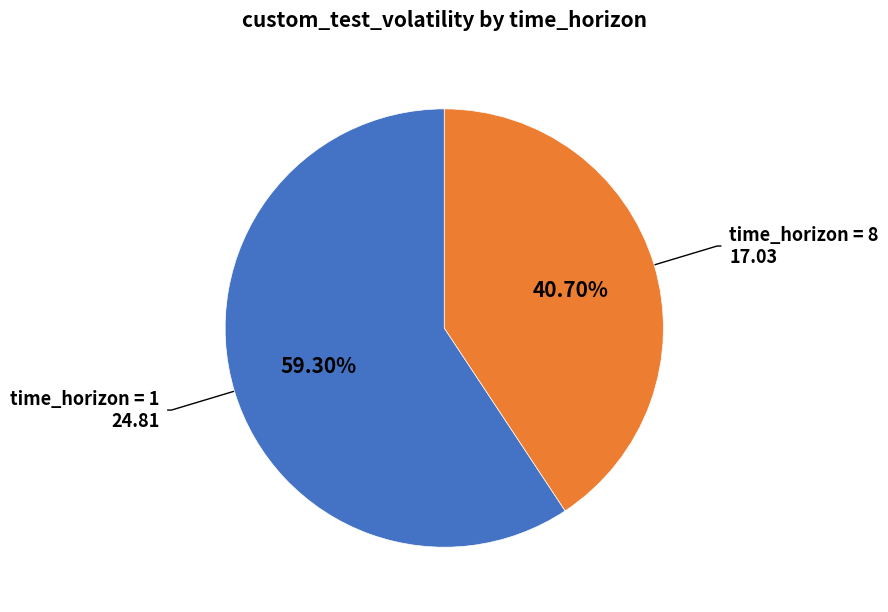

Is there a majority slice in this chart?

Yes